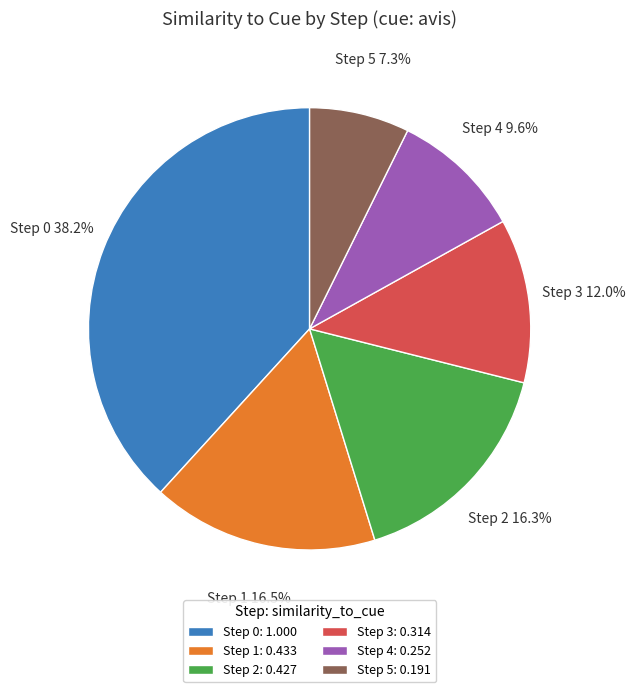

Which slice is the largest?

Step 0